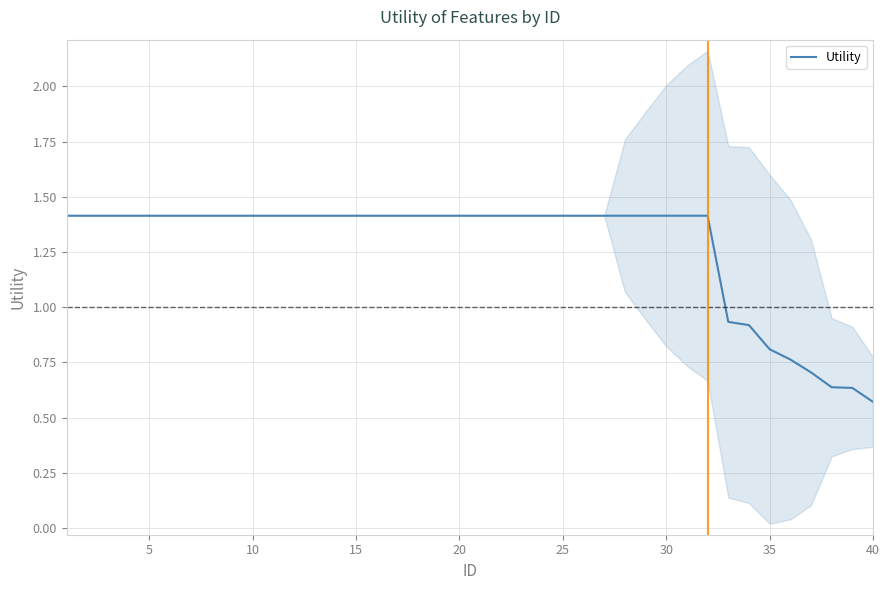

True or false: Utility has a value of 0.3 at 40.

False